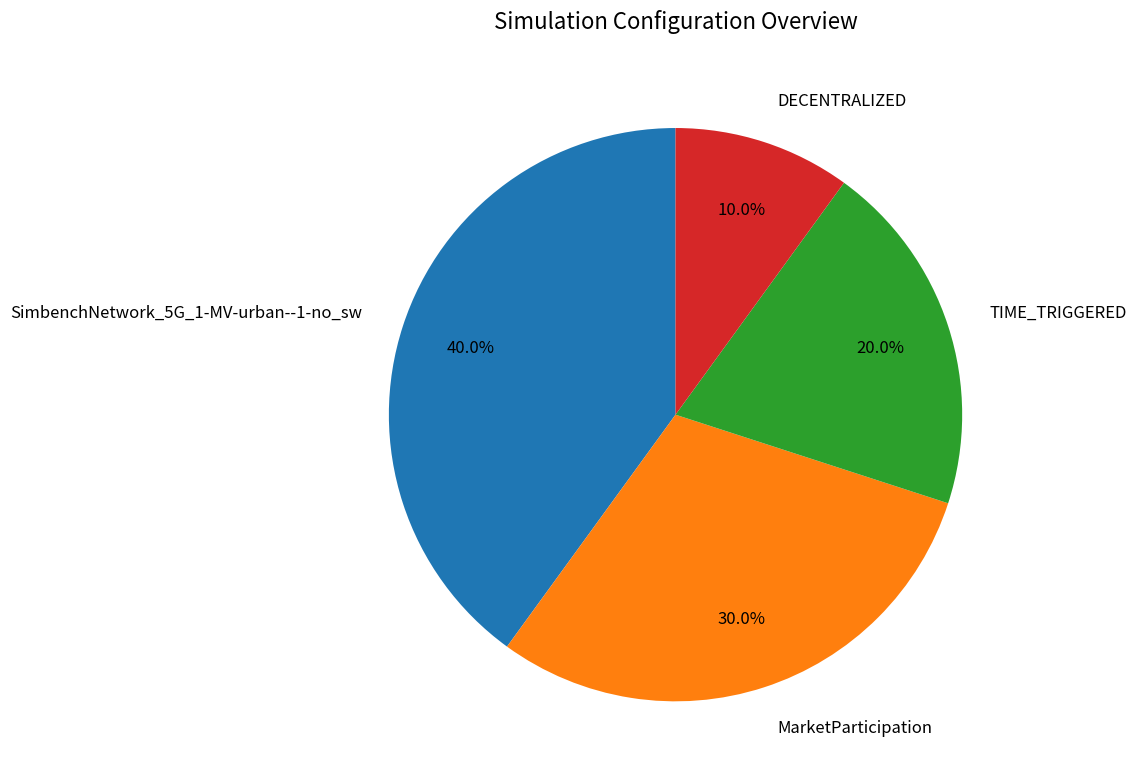

The TIME_TRIGGERED slice represents 20% of the pie. True or false?

True